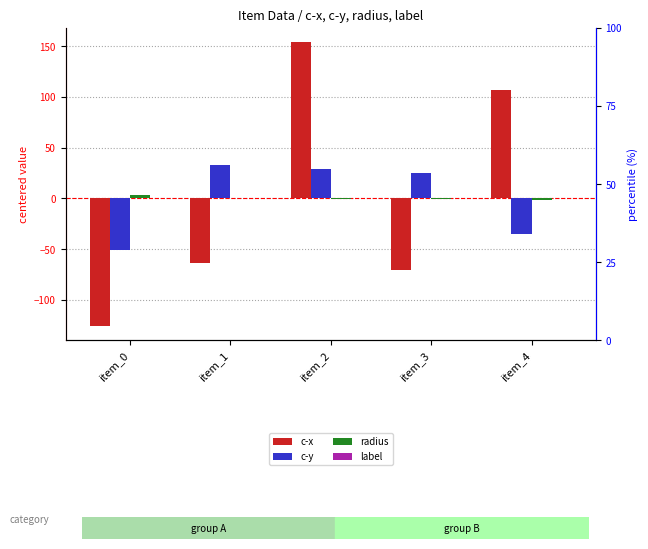

Count the number of categories in the chart.

5